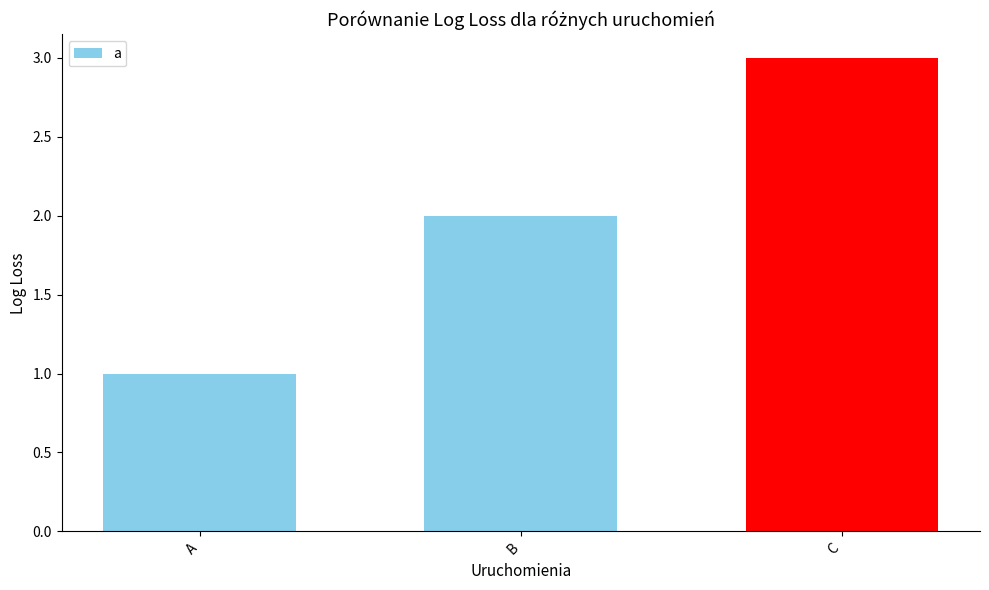

Which label corresponds to the largest value in the chart?

C